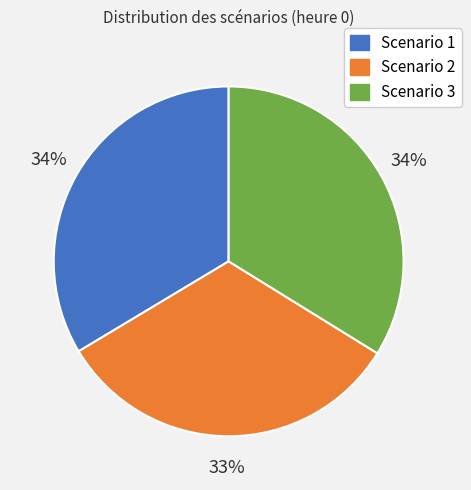

Is there a majority slice in this chart?

No